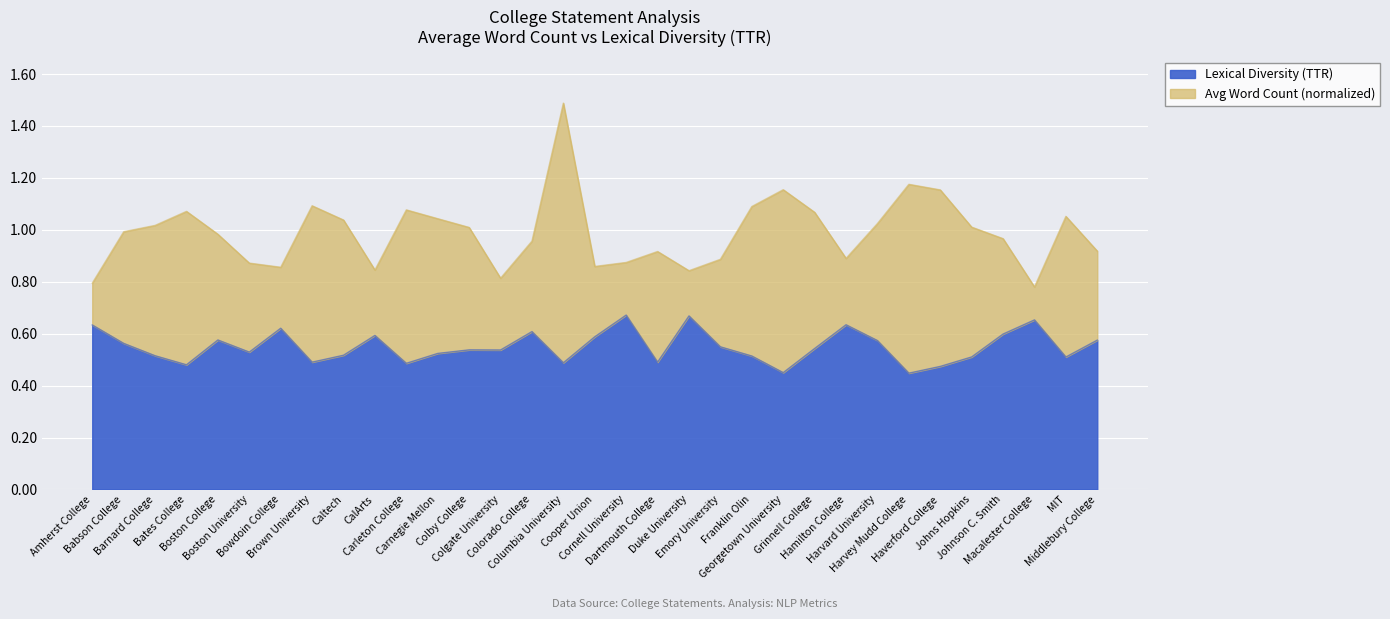

What is the smallest value displayed?

0.4